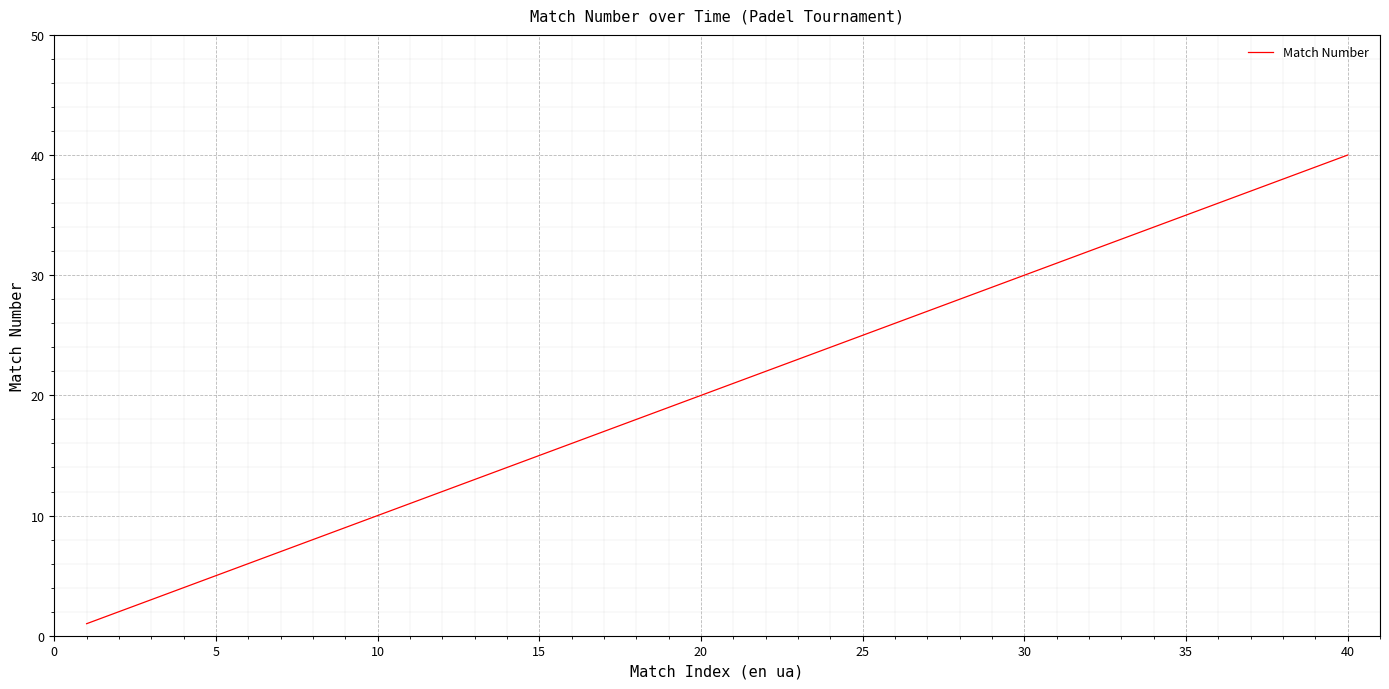

What is the greatest value displayed?

40